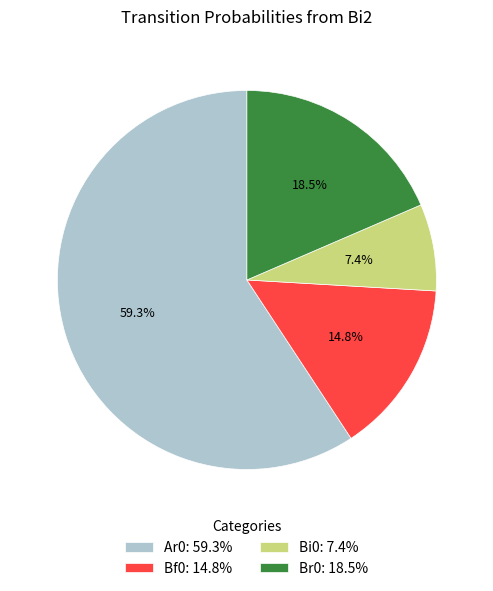

Count the number of slices in the pie.

4